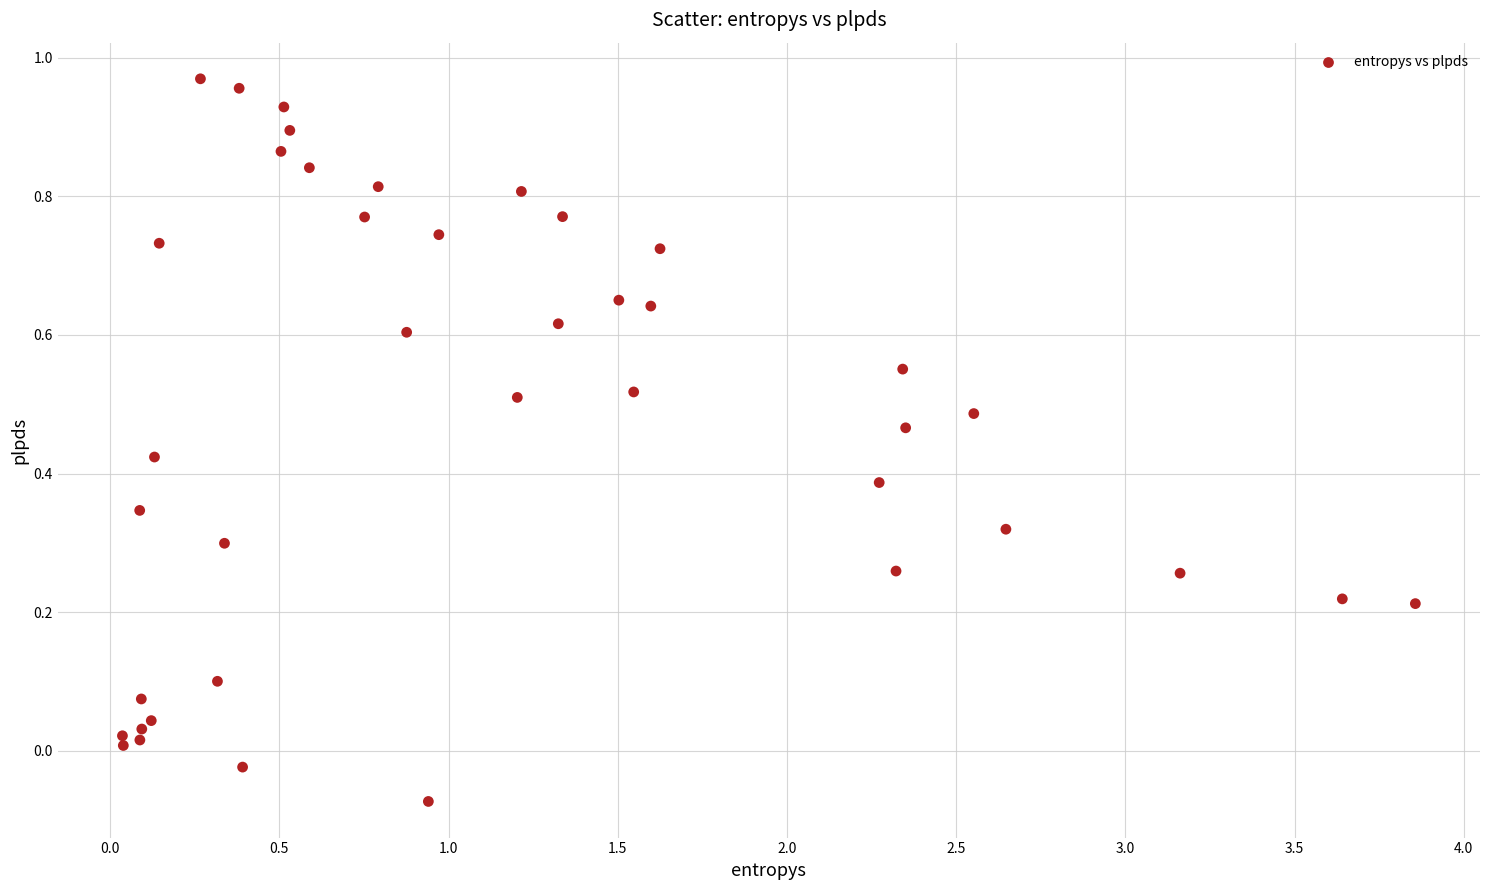

How many data points are displayed?

40